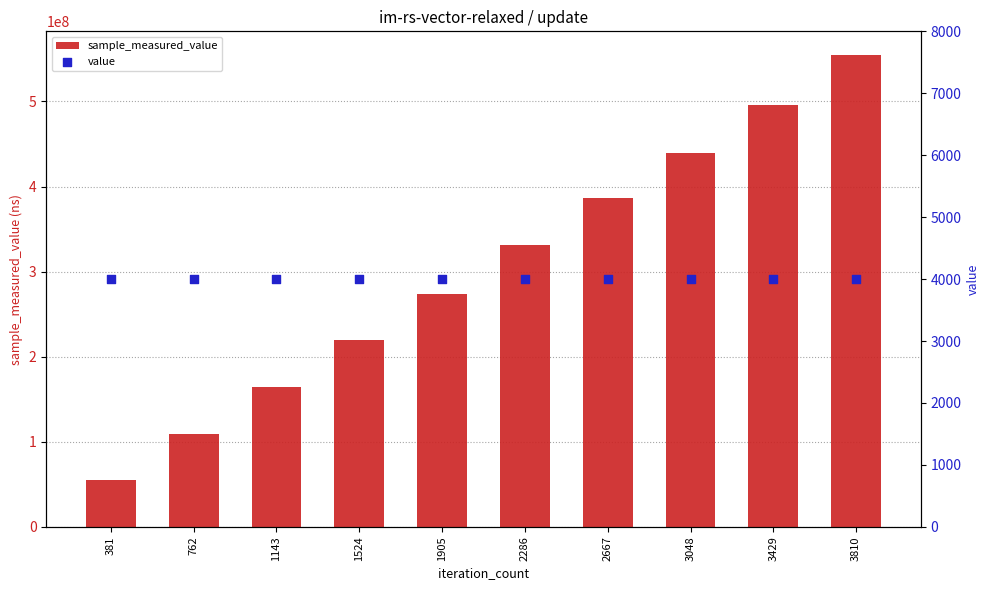

Which series reaches the minimum Y coordinate?

value